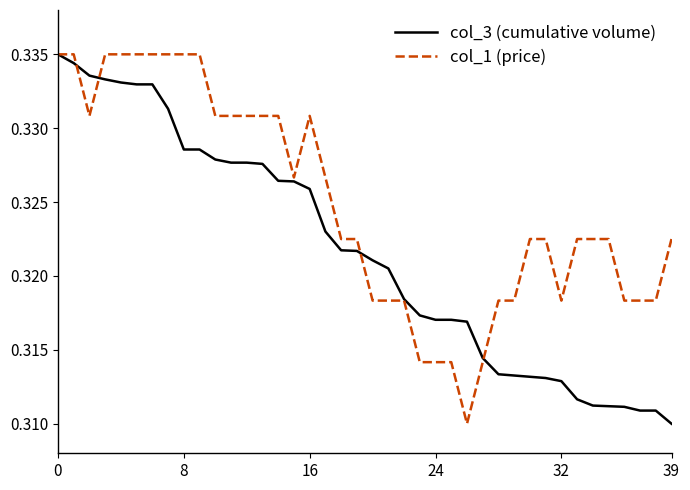

Which series has the largest total across all categories?

col_1 (price)